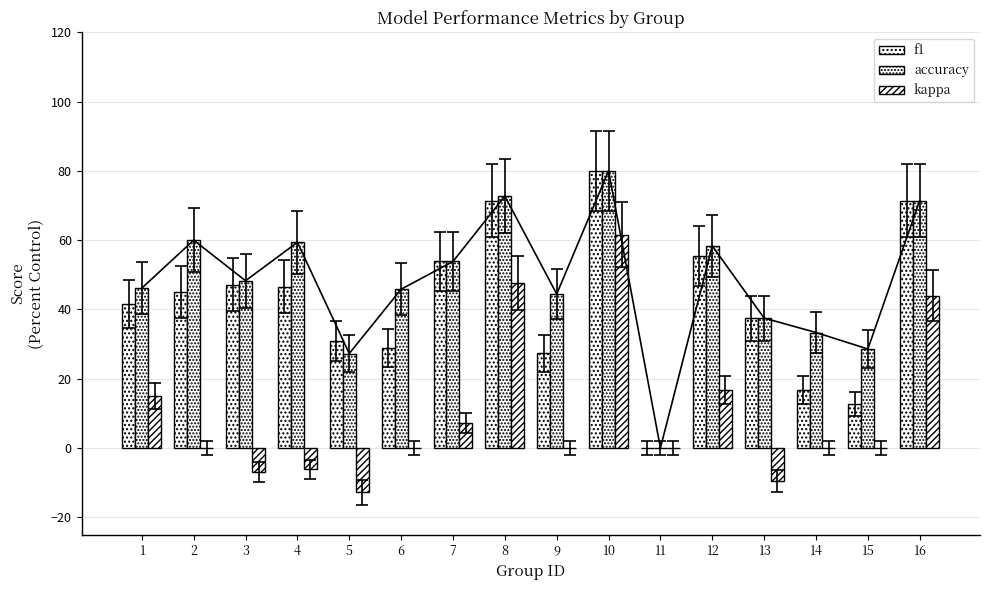

How many positive values does the f1 series have?

15